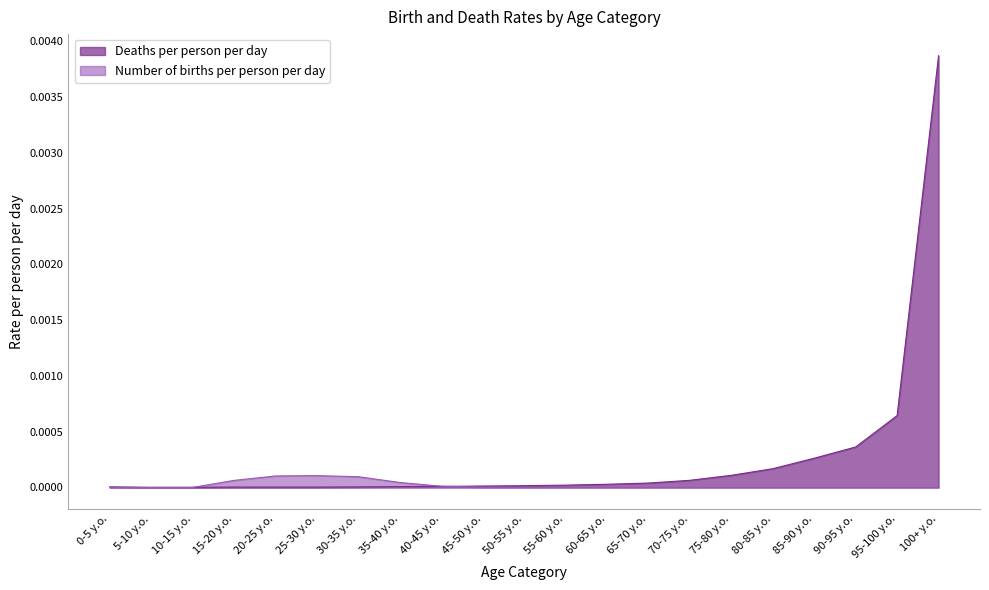

Where is Deaths per person per day nearest to the value 0?

5-10 y.o.